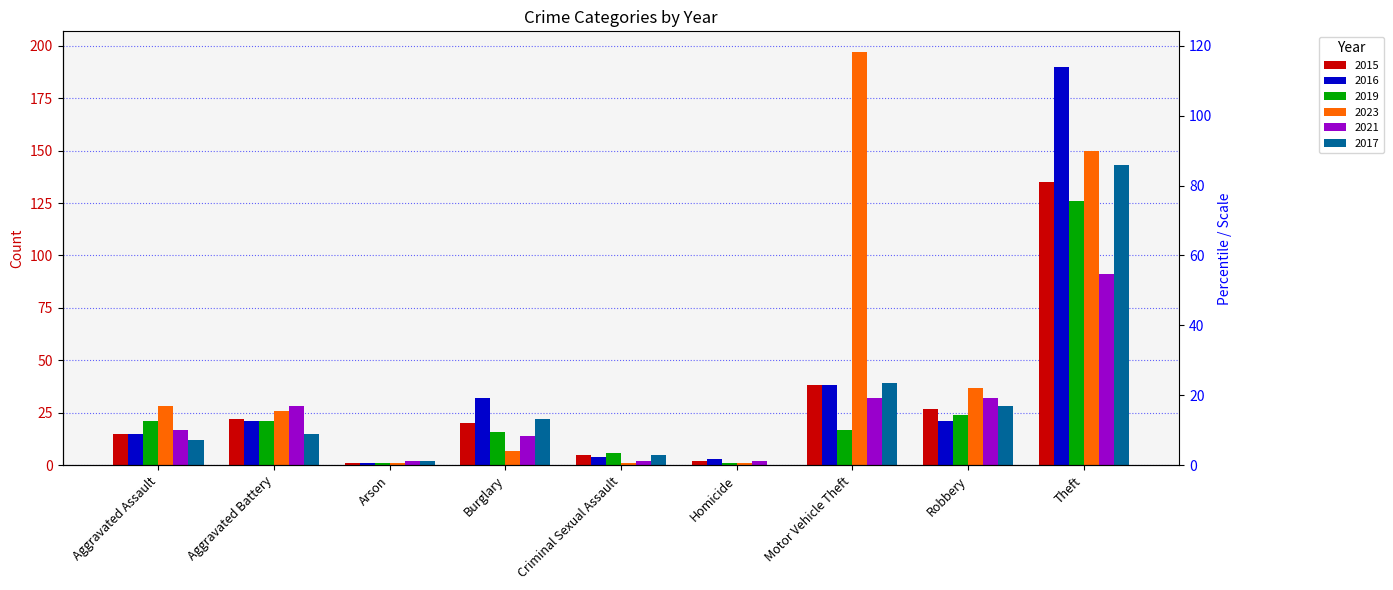

How many values in the 2023 series are below 26?

4